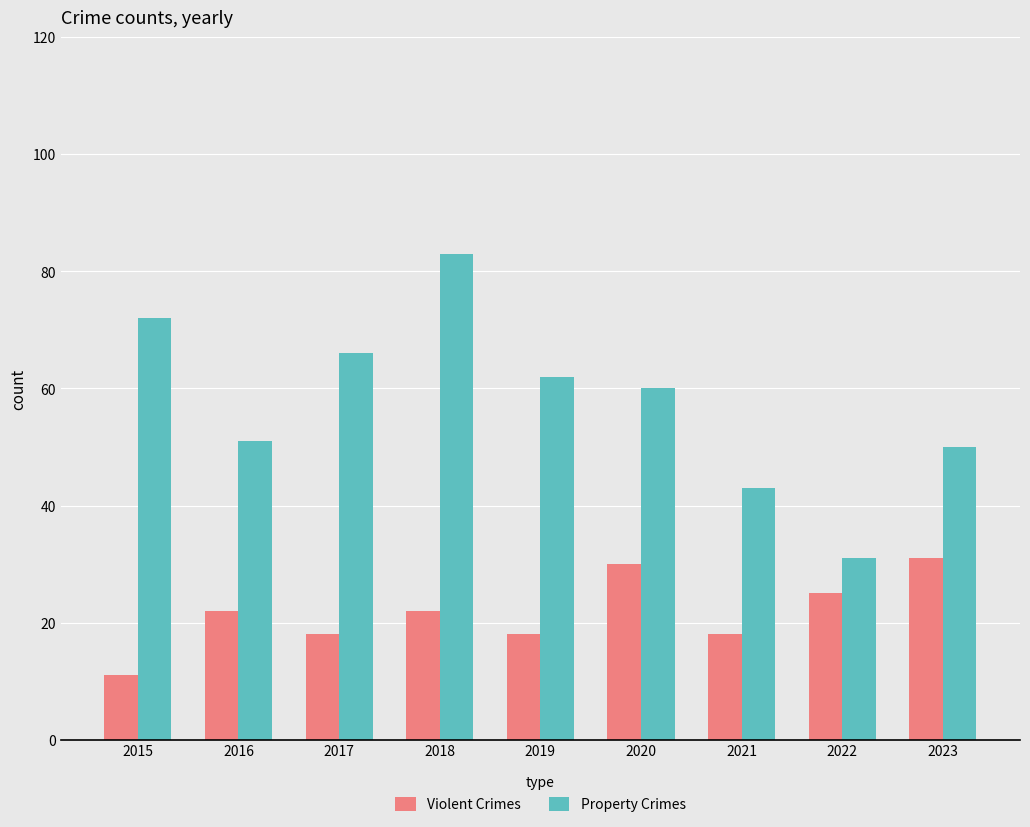

The value of Property Crimes at 2019 is 62. True or false?

True